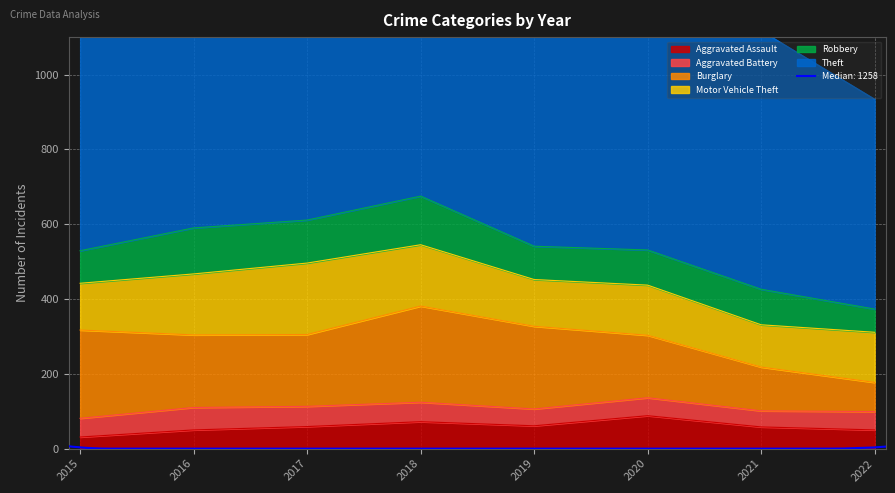

Which label corresponds to the largest value in the chart?

2017